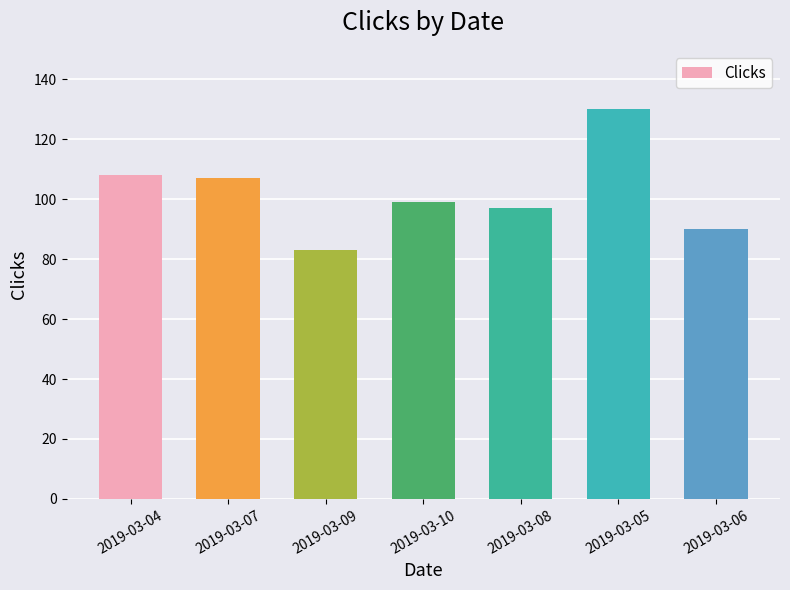

Reading right to left, extract all data points from this chart.

90	130	97	99	83	107	108